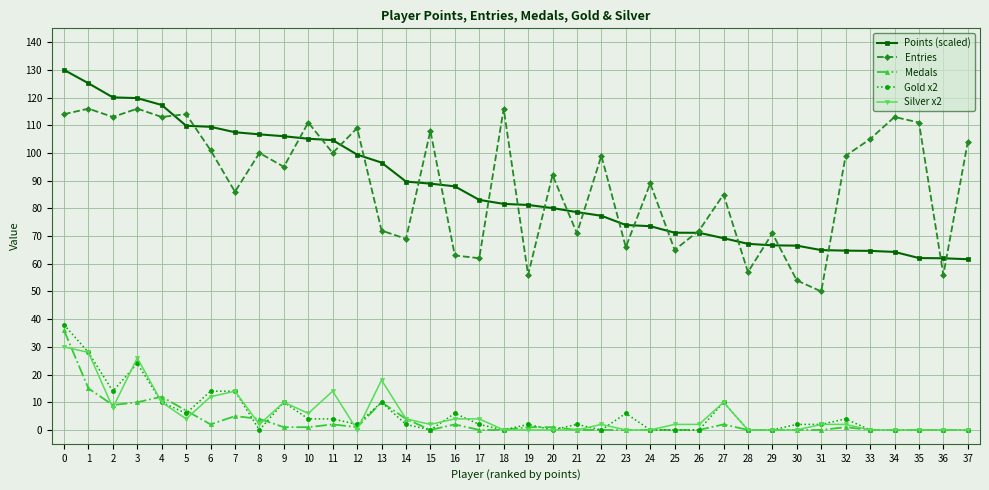

Where is the first local minimum for Gold x2?

2